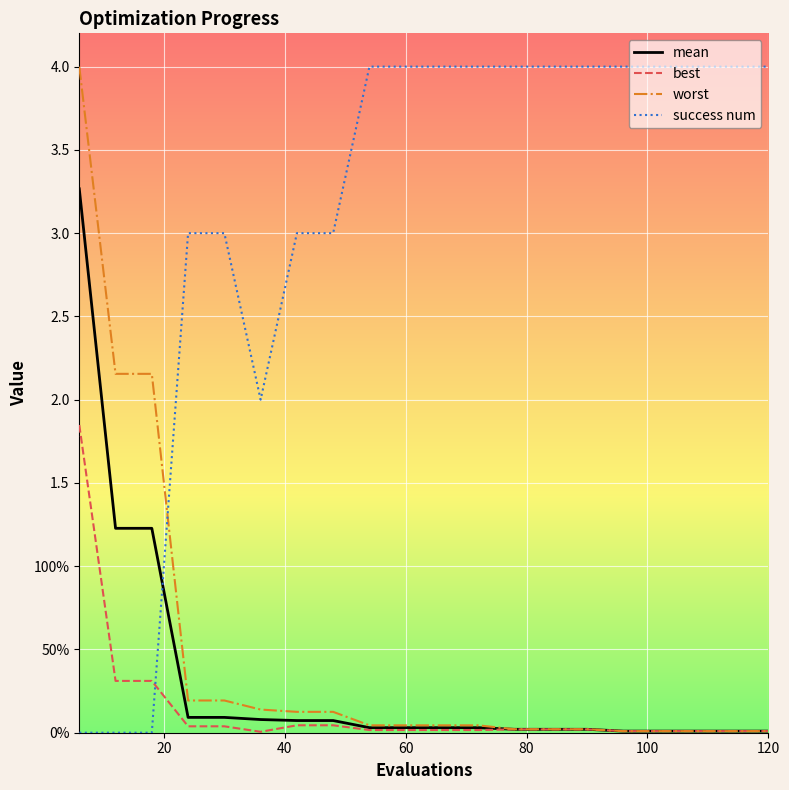

What are all the series names shown in the legend?

mean, best, worst, success num